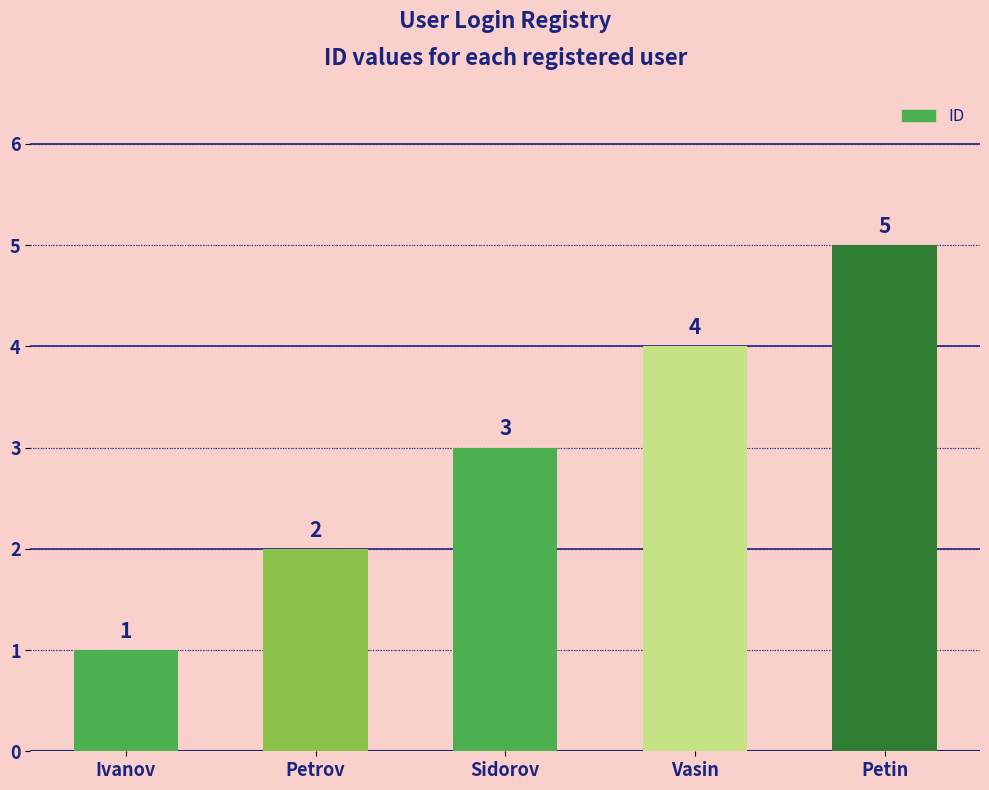

What is the average value?

3